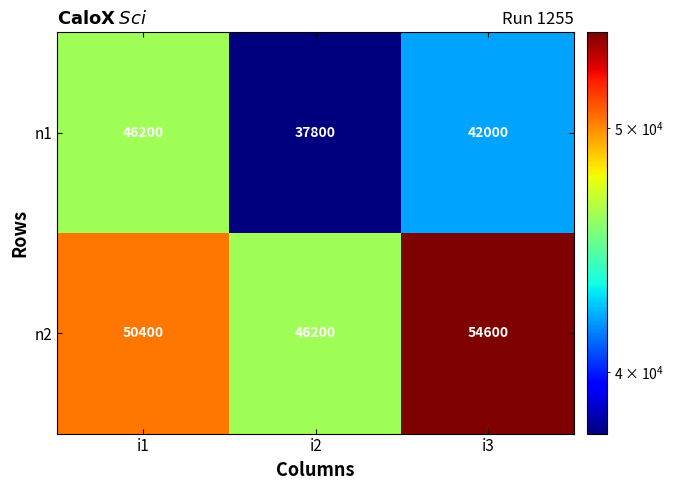

What is the spread (max minus min) of values at i1?

4200